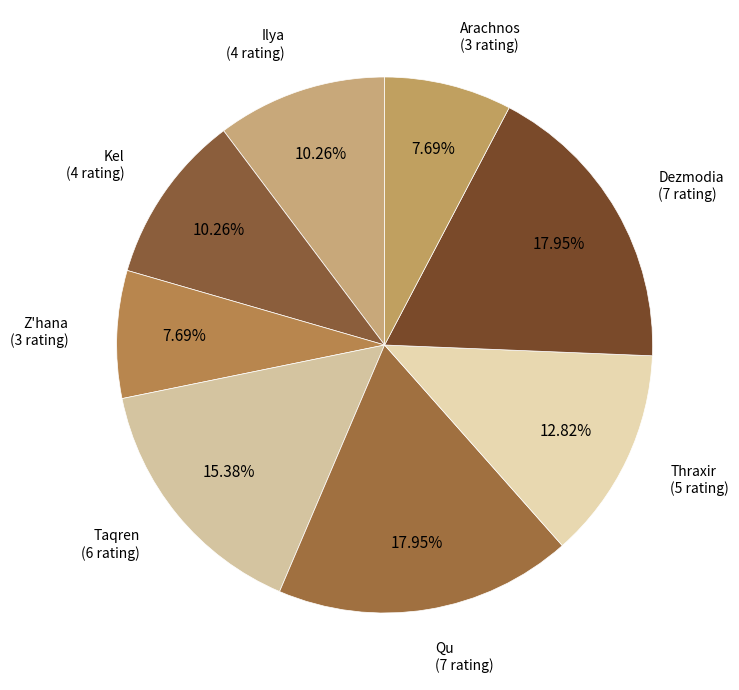

To the nearest percent, what is the difference between the largest and smallest slice percentages?

10%